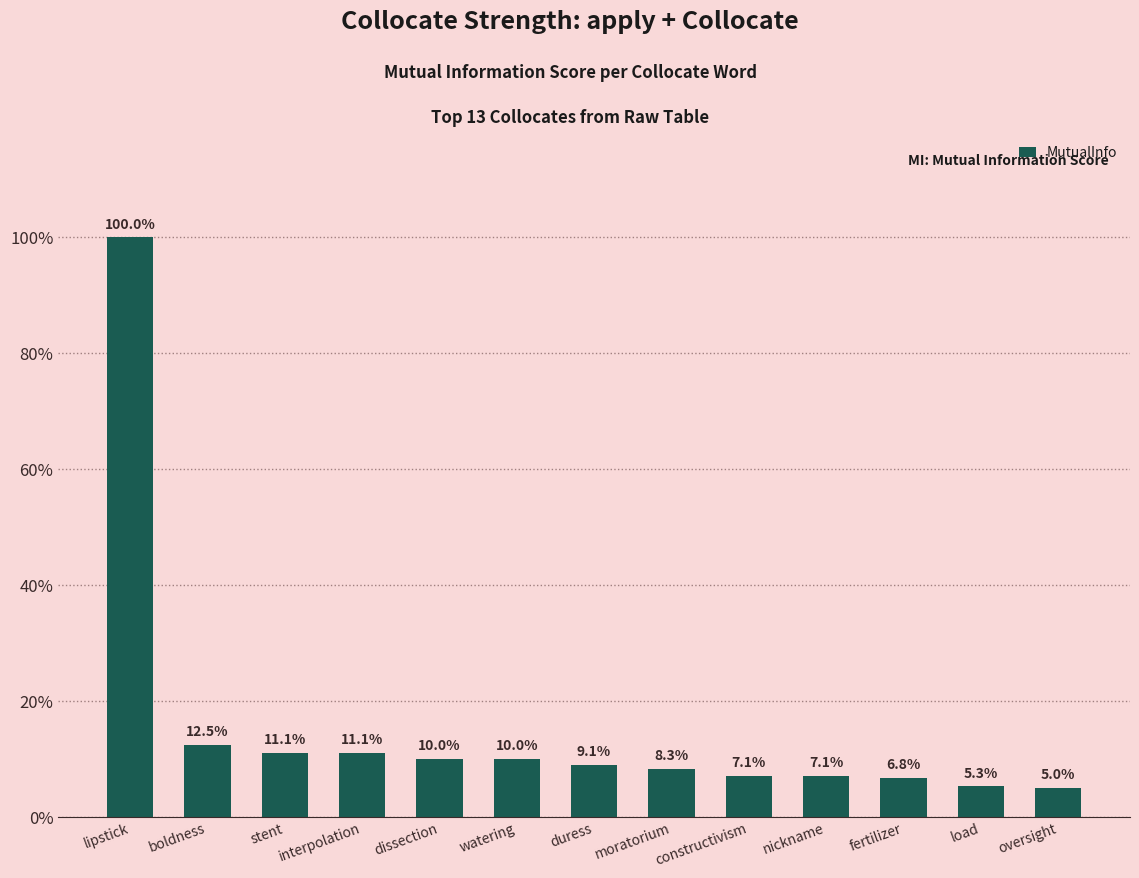

Does the chart contain any negative values?

No